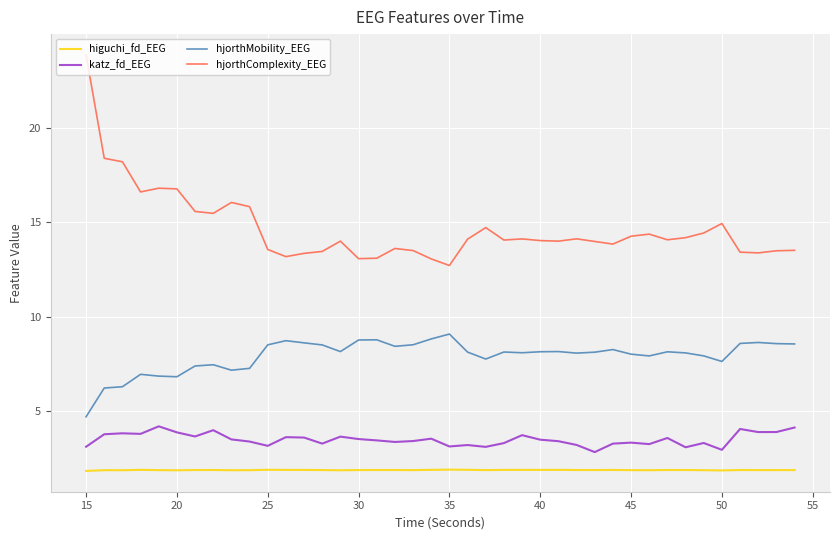

Rank the series by their maximum value, from lowest to highest.

higuchi_fd_EEG, katz_fd_EEG, hjorthMobility_EEG, hjorthComplexity_EEG